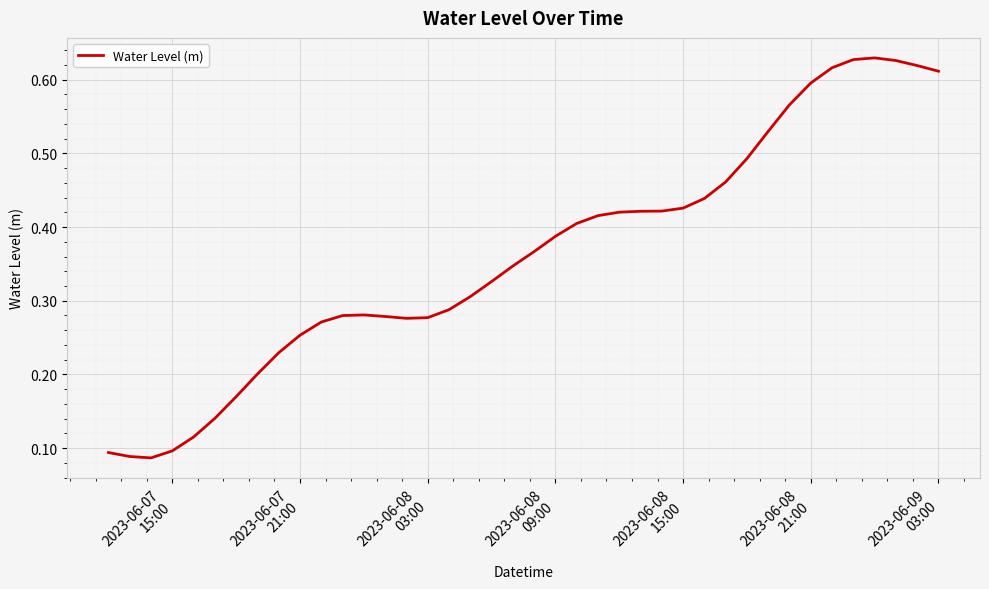

Does the chart have visible grid lines?

Yes